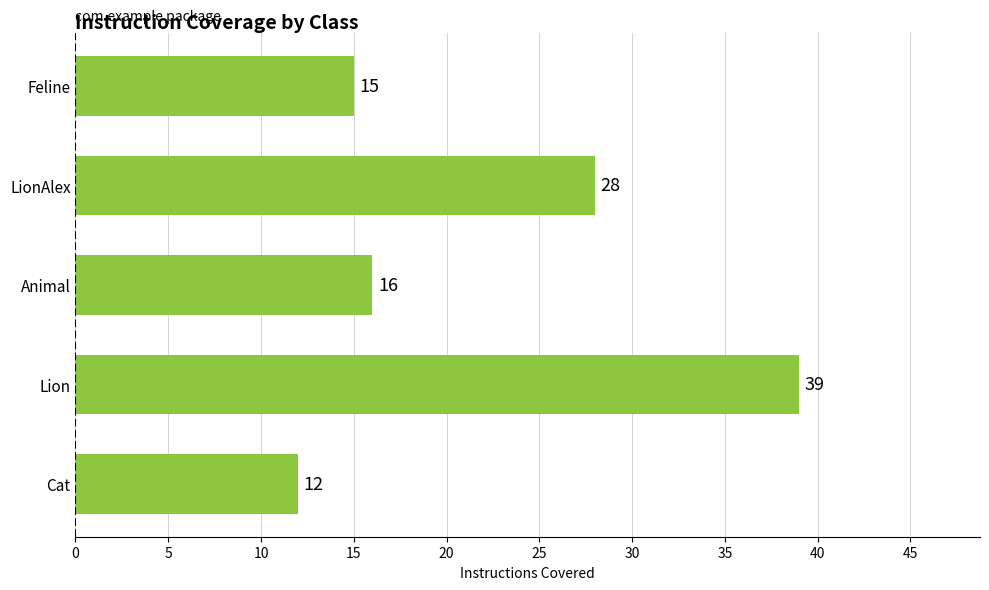

Read the value at Feline.

15